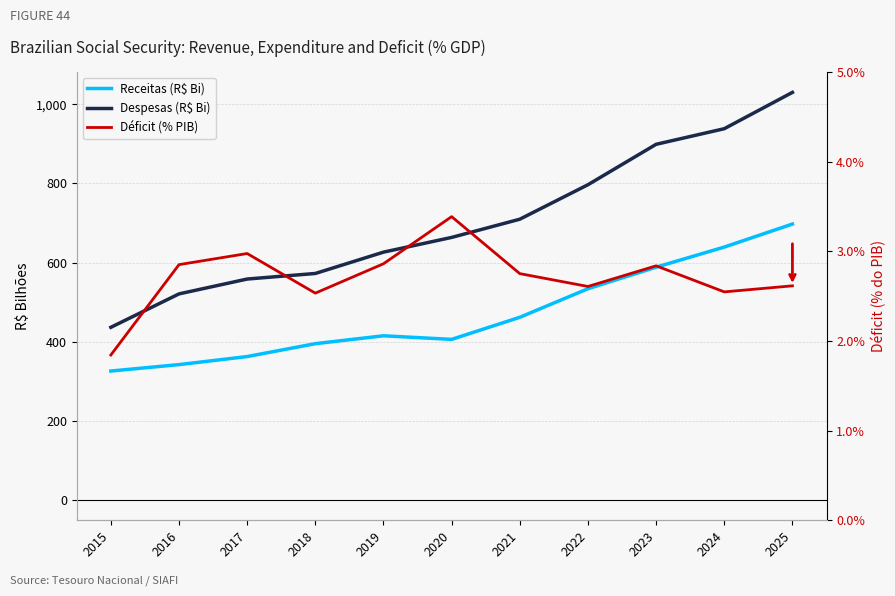

Rank the series by their average value, from highest to lowest.

Despesas (R$ Bi), Receitas (R$ Bi), Déficit (% PIB)